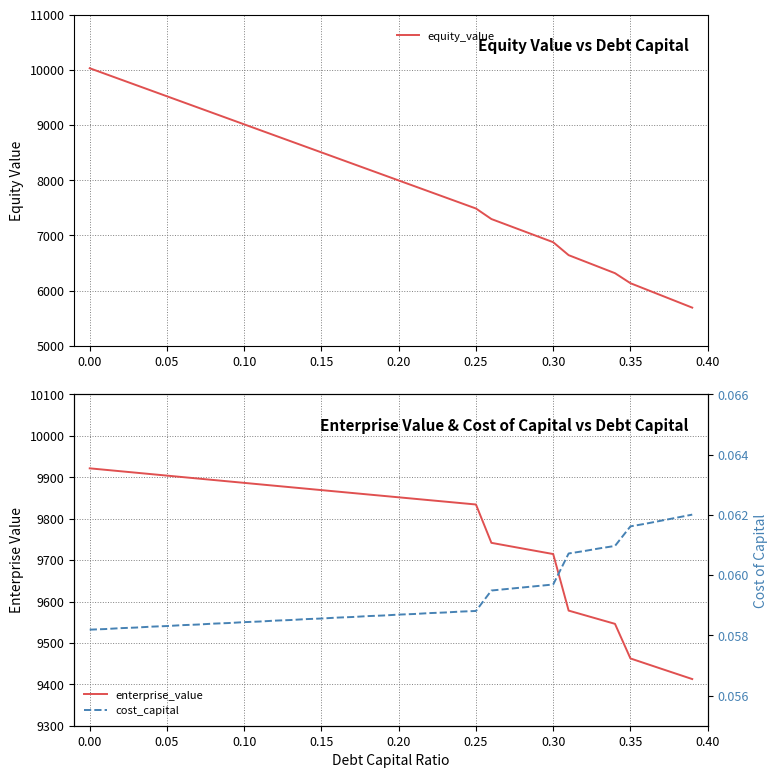

What is the maximum value for equity_value?

10029.6